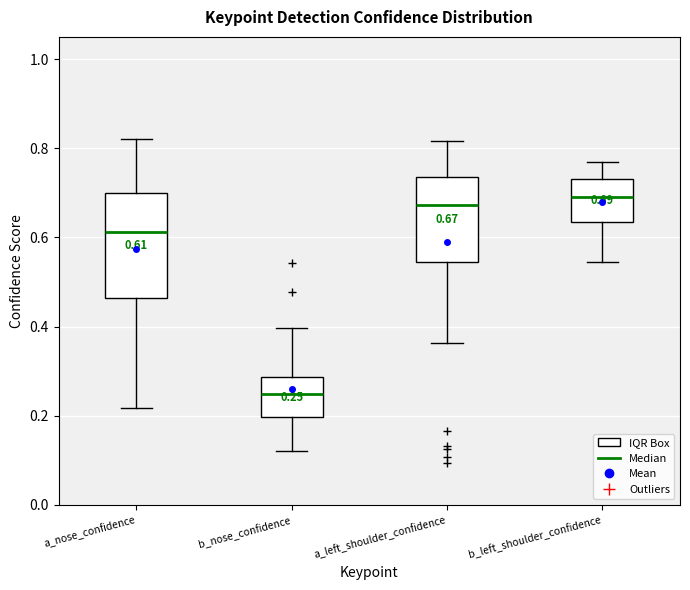

Which box is the tallest, from its lower edge to its upper edge?

a_nose_confidence